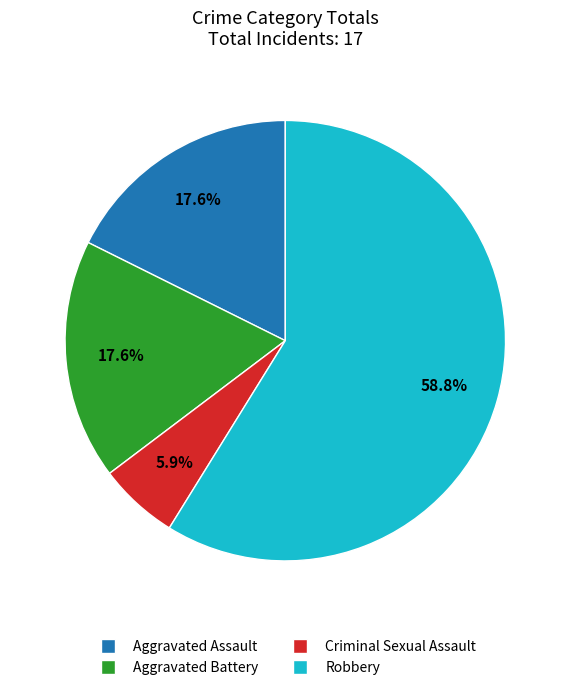

Which category accounts for the majority?

Robbery